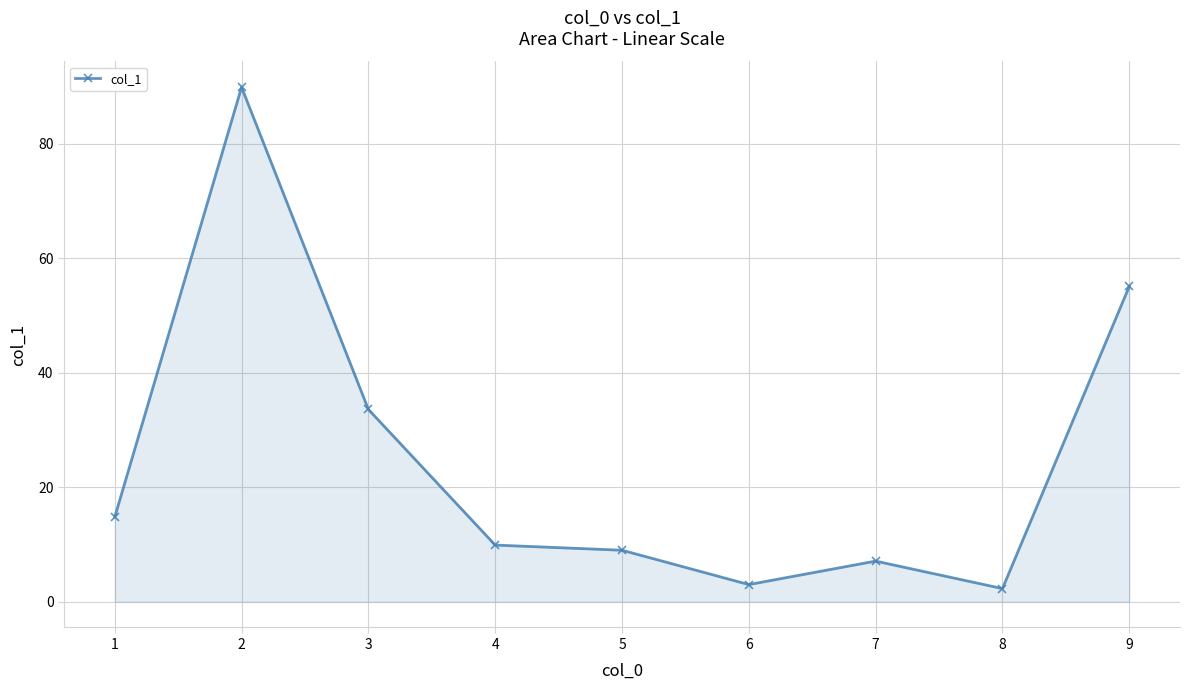

What value does the data have at 3?

33.6